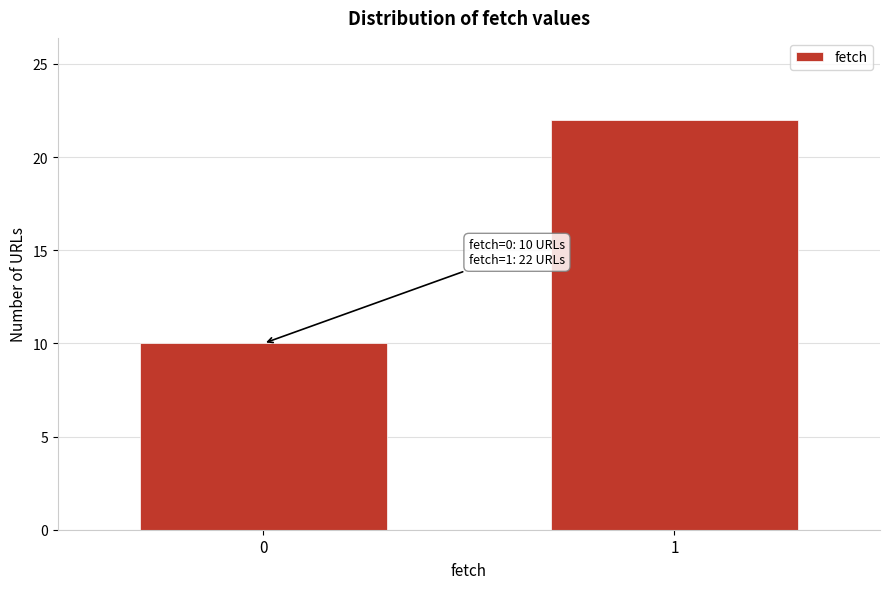

Reading left to right, transcribe all the data shown in this chart.

0=10	1=22